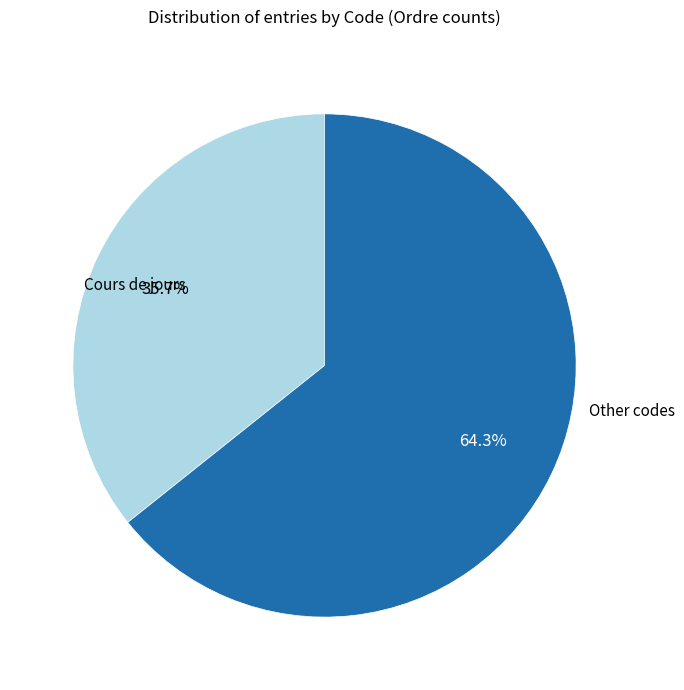

Does Cours de jours account for over 50% of the chart?

No